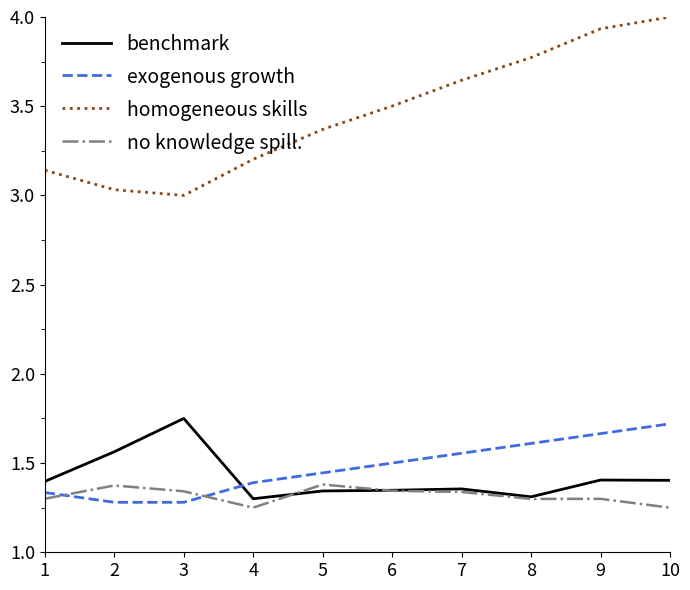

Does the chart have visible grid lines?

No